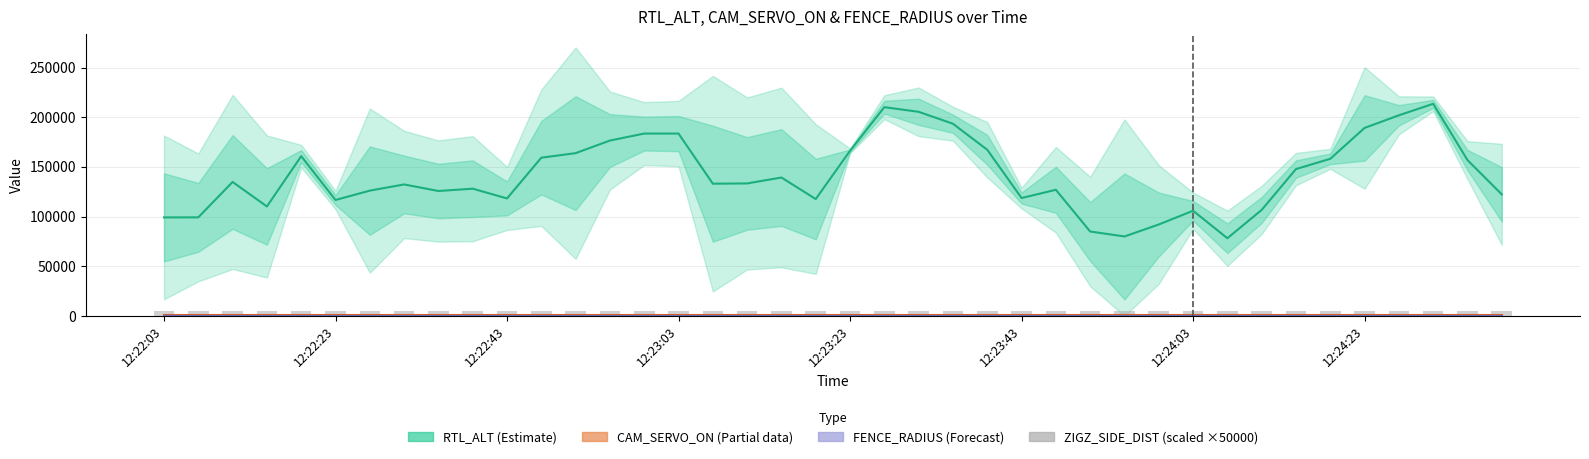

Is it true that ZIGZ_SIDE_DIST (scaled) equals 8621.2 at 28?

False